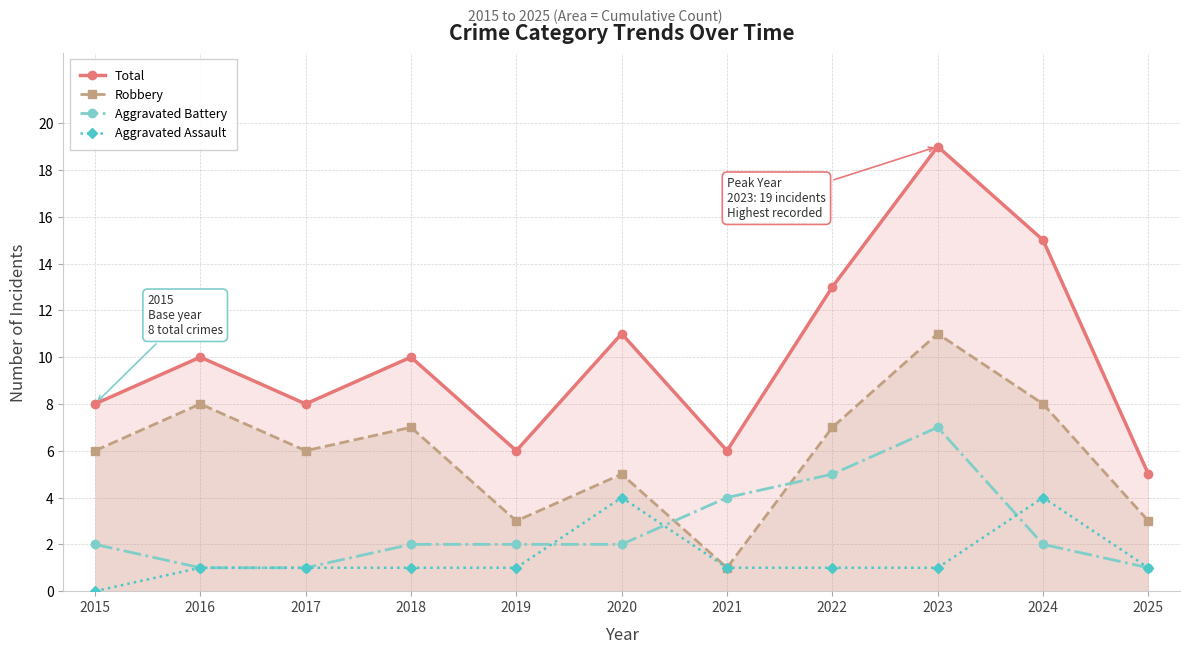

What is the value of the Robbery point at the 2nd from the left?

8